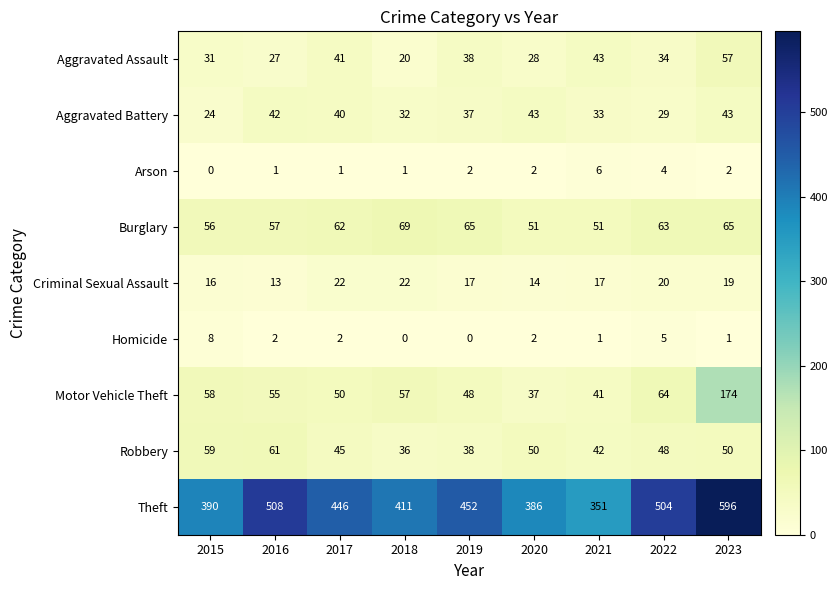

Where does the Aggravated Battery series first go above 37?

2016